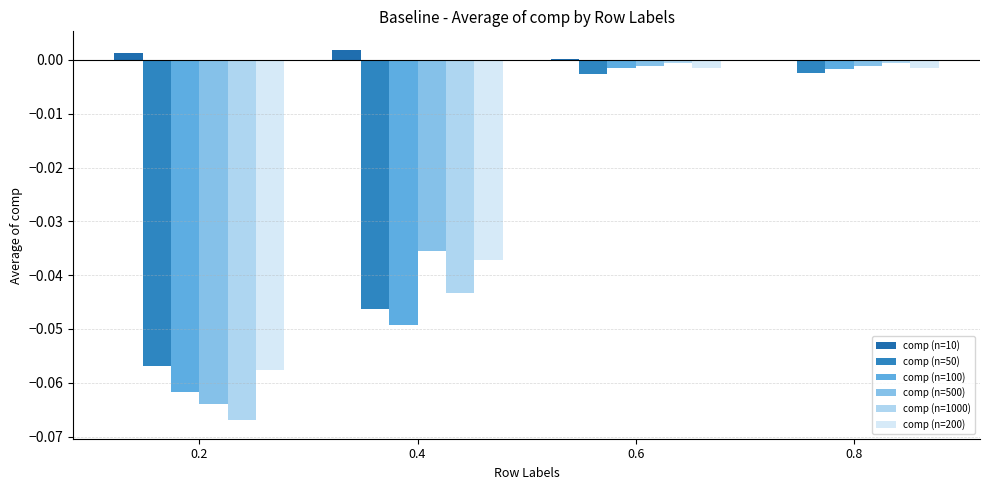

How many categories are shown in the chart?

4